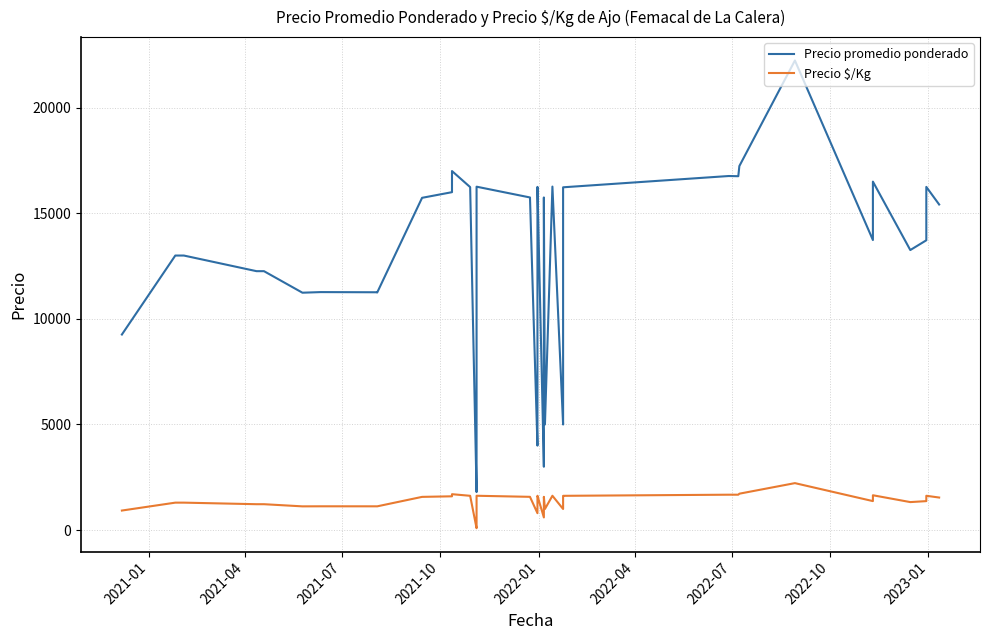

Which series has the widest spread of values?

Precio promedio ponderado